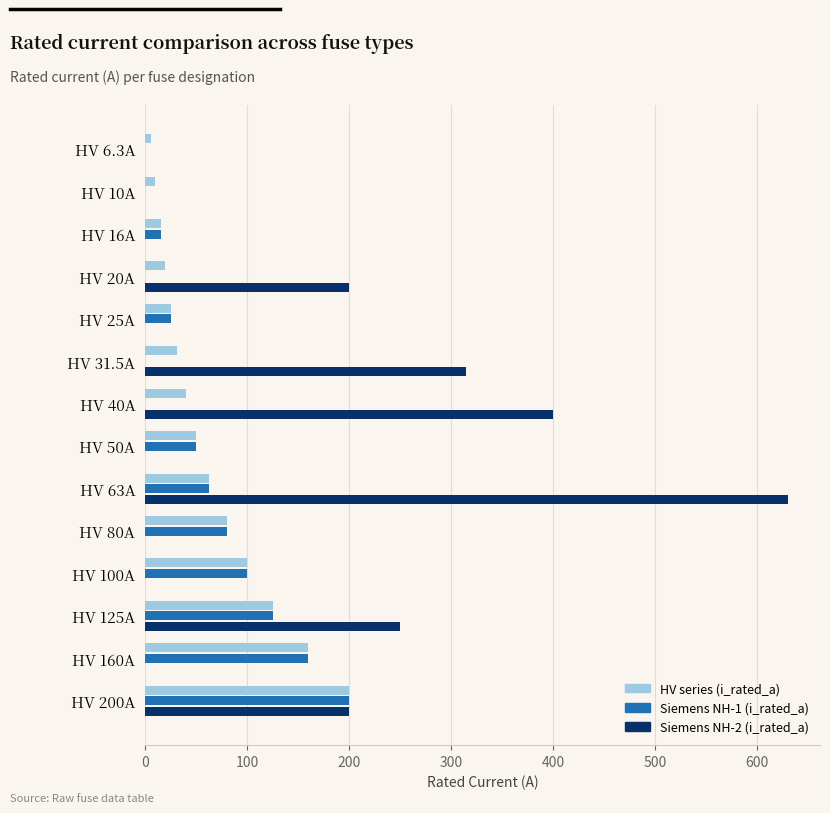

Which category has the highest value across all series?

HV 63A